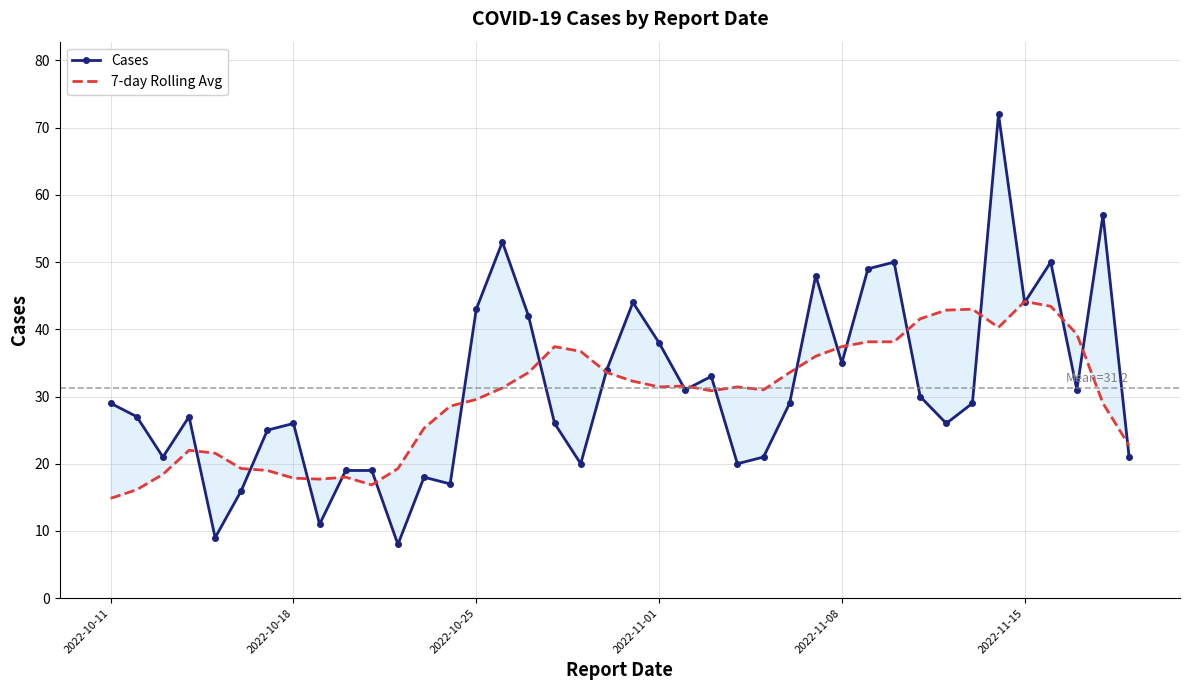

How many interior local peaks does the 7-day Rolling Avg series have?

8